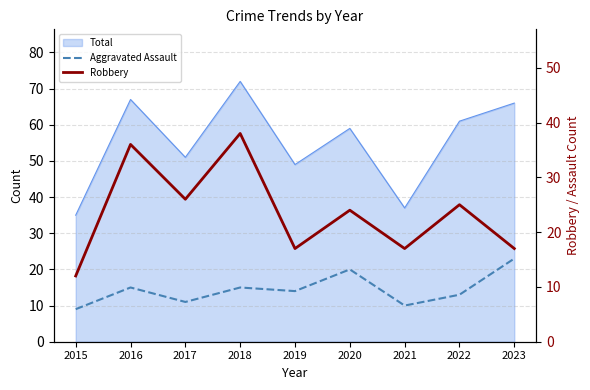

At which category does the chart reach its minimum across all series?

2015